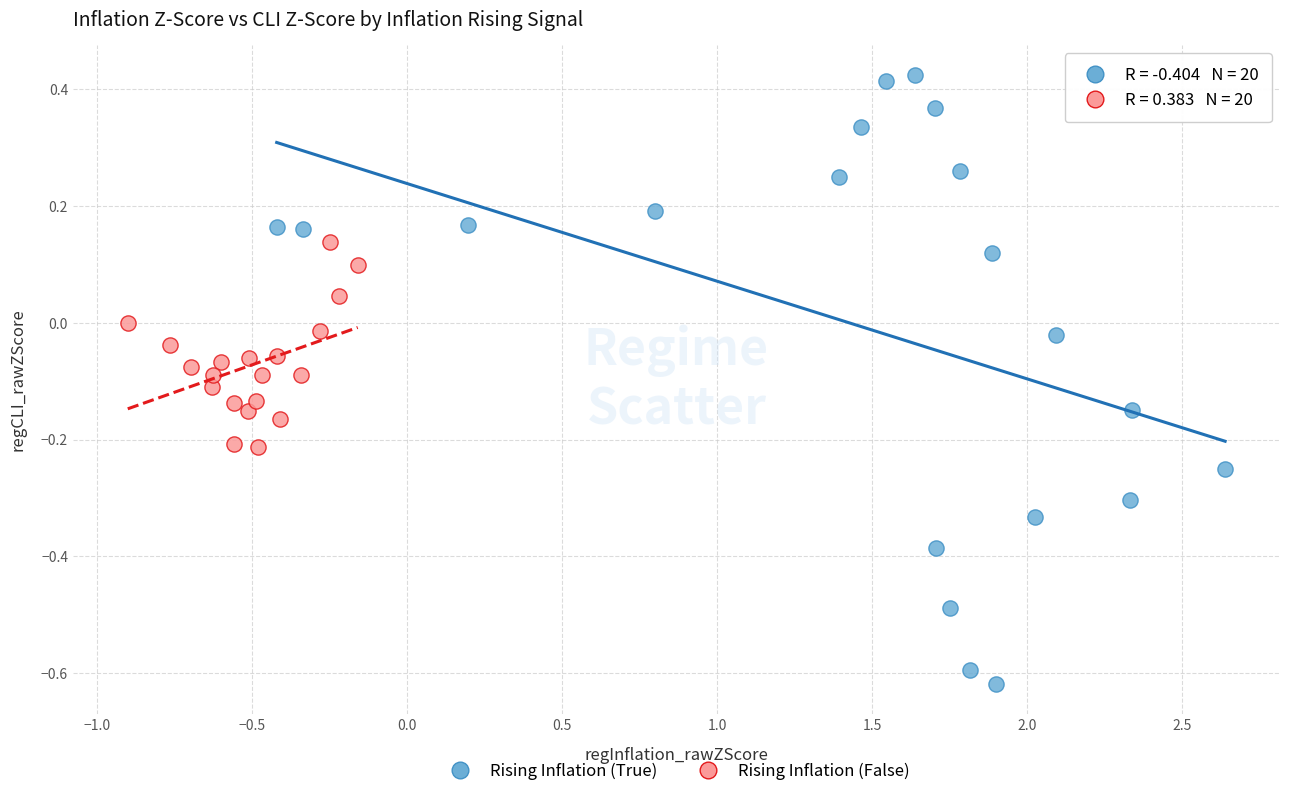

Which series has the largest Y range (max minus min)?

Rising Inflation (True)